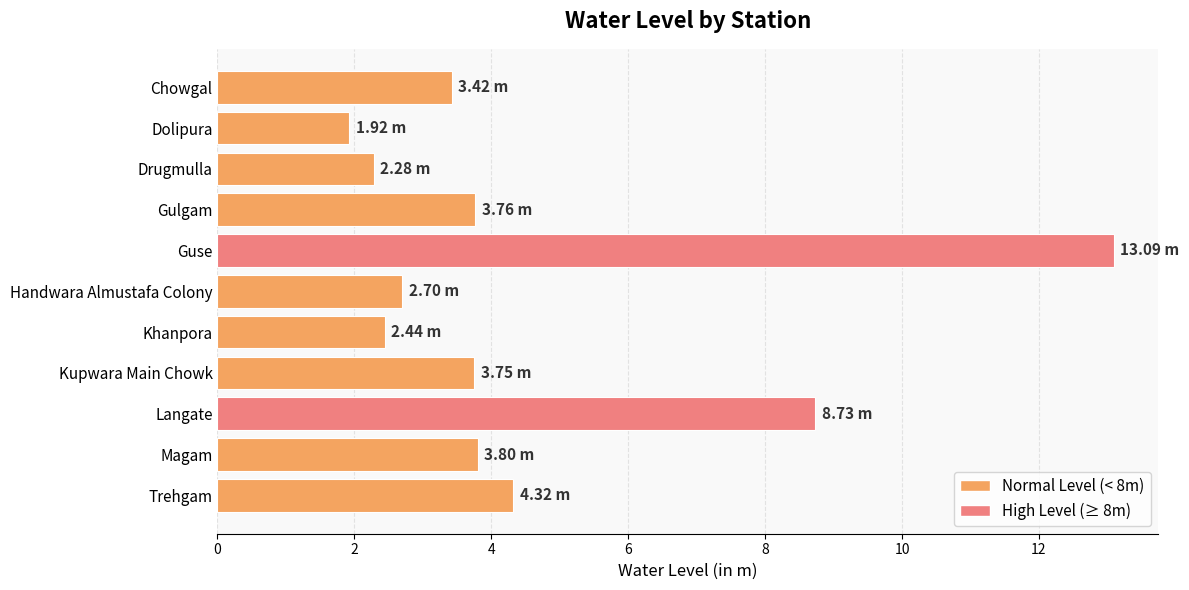

Which label corresponds to the largest value in the chart?

Guse